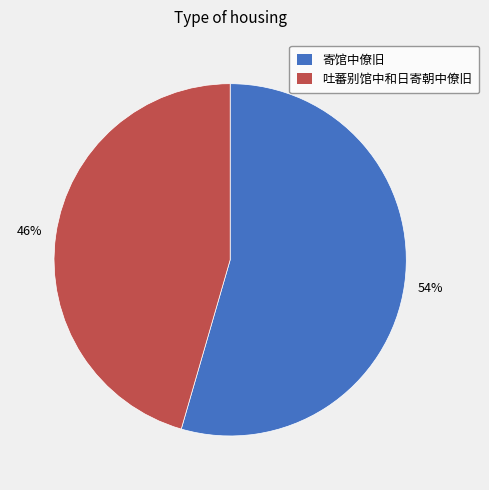

What is the largest slice in the pie chart?

寄馆中僚旧